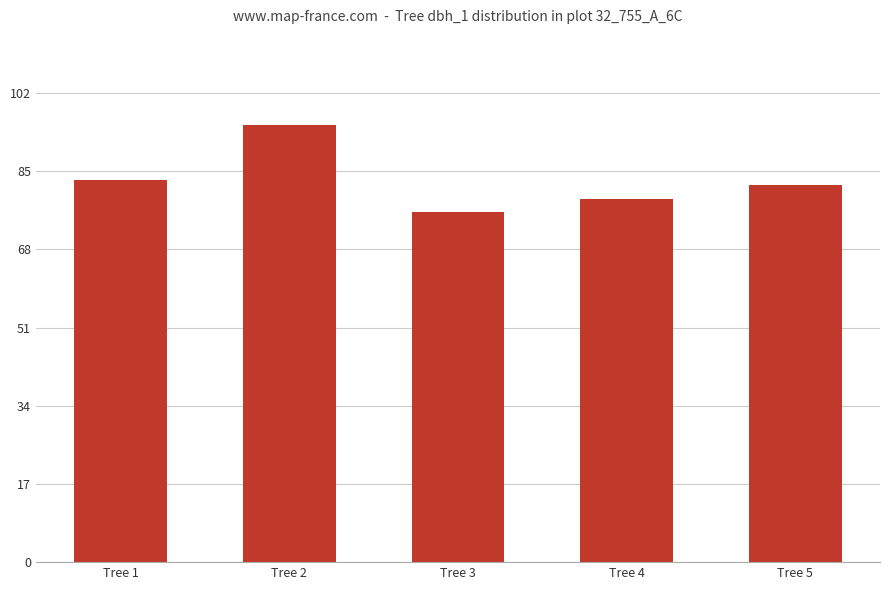

What is the ratio of the value at Tree 4 to the value at Tree 5?

1.0